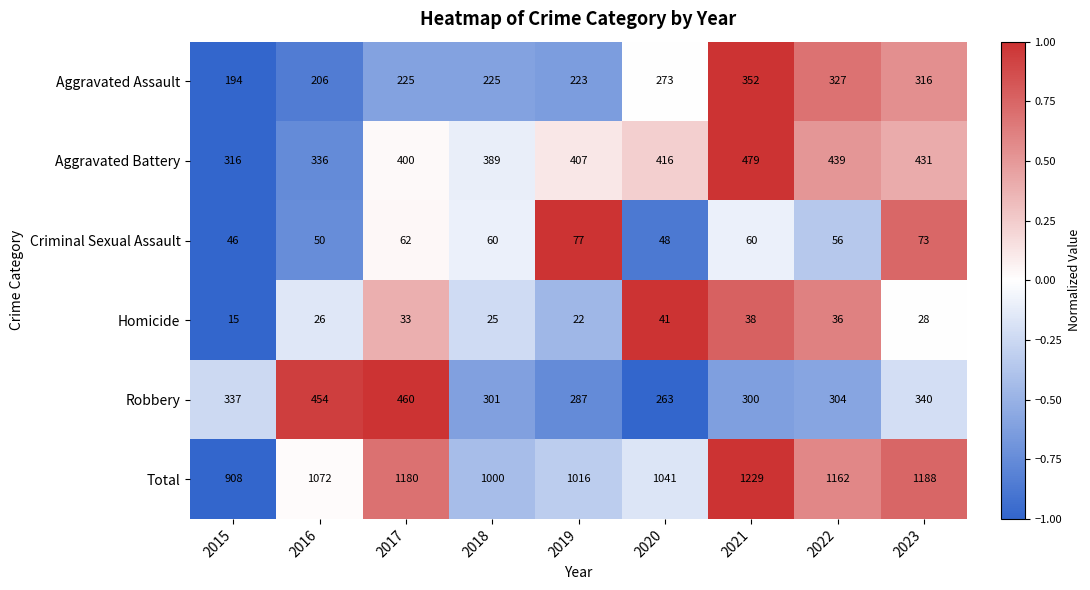

Which category has the lowest value across all series?

2015